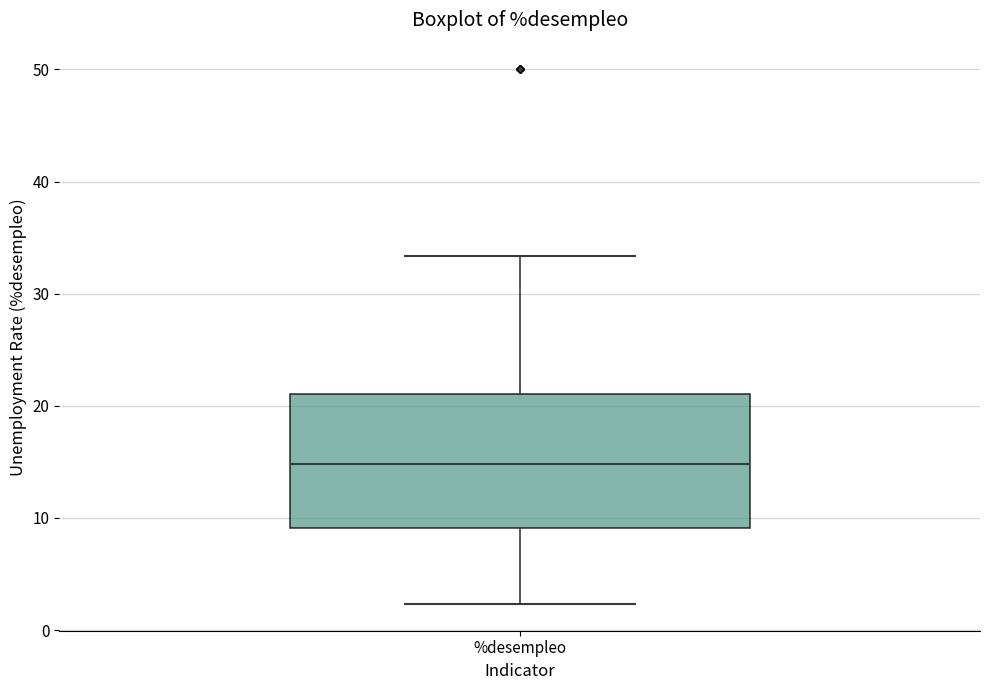

Where does the upper whisker of the box for %desempleo end on the y-axis? The values are not printed on the chart, so give them approximately, as read against the axis.

33